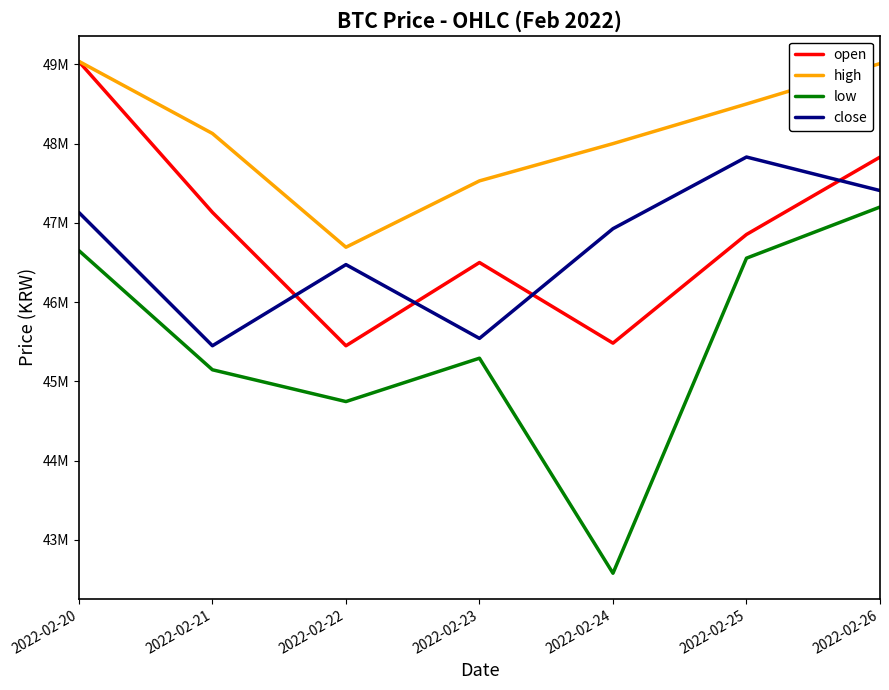

True or false: close and low cross at least once.

False